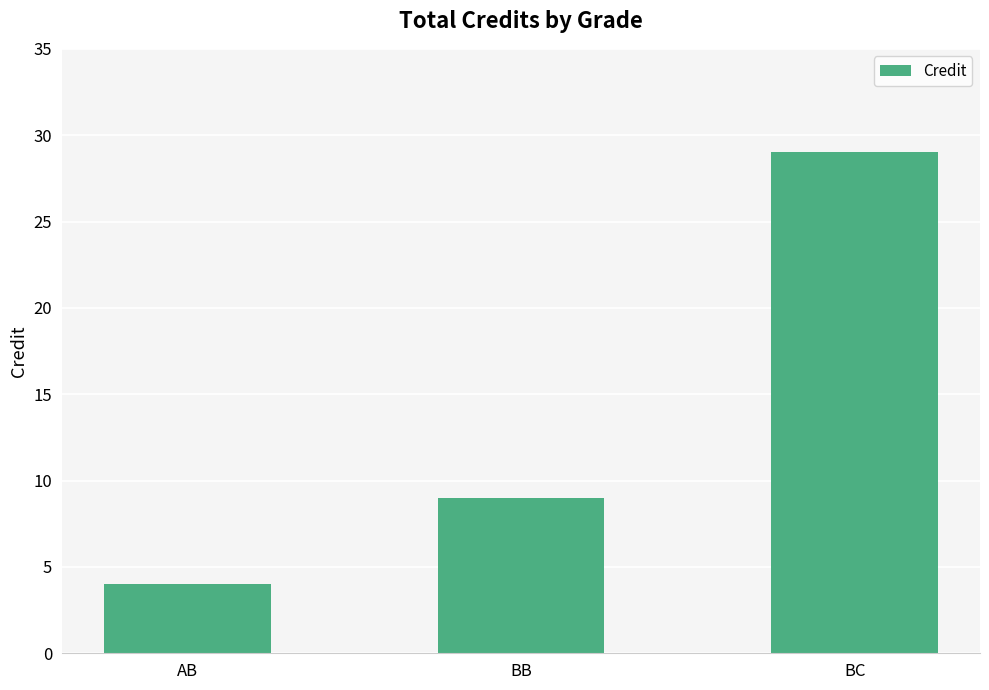

Which has a higher value, BB or AB?

BB